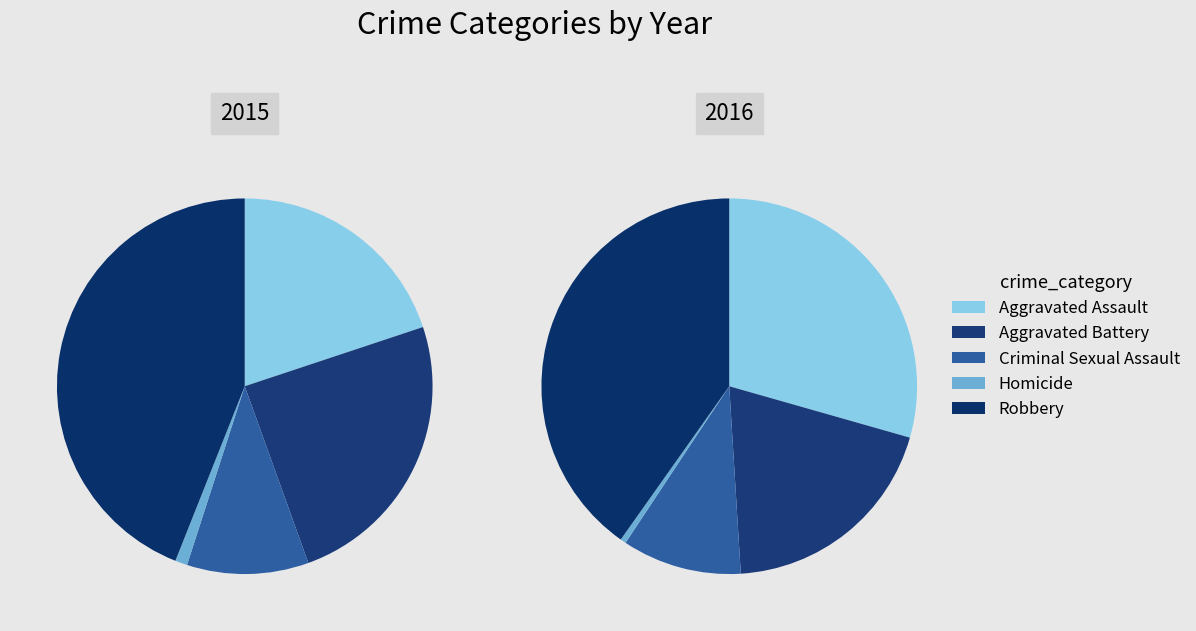

To the nearest percent, what portion does Robbery represent?

44%